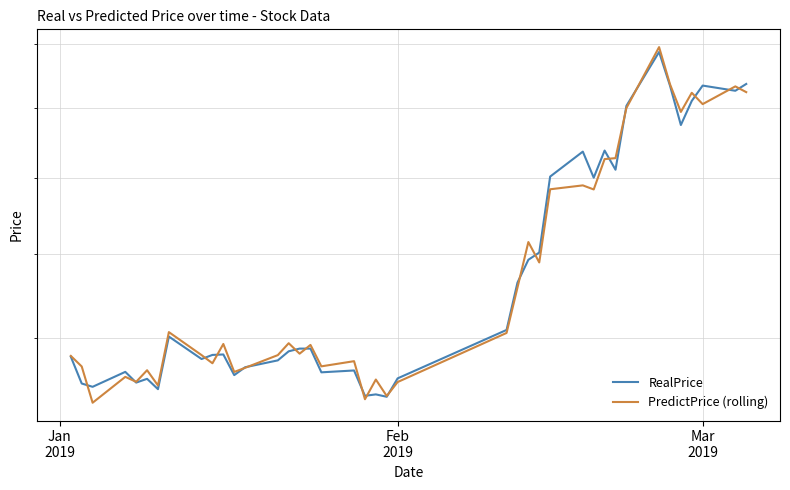

Is the value of PredictPrice (rolling) at 39 greater than the value of RealPrice at 8?

Yes